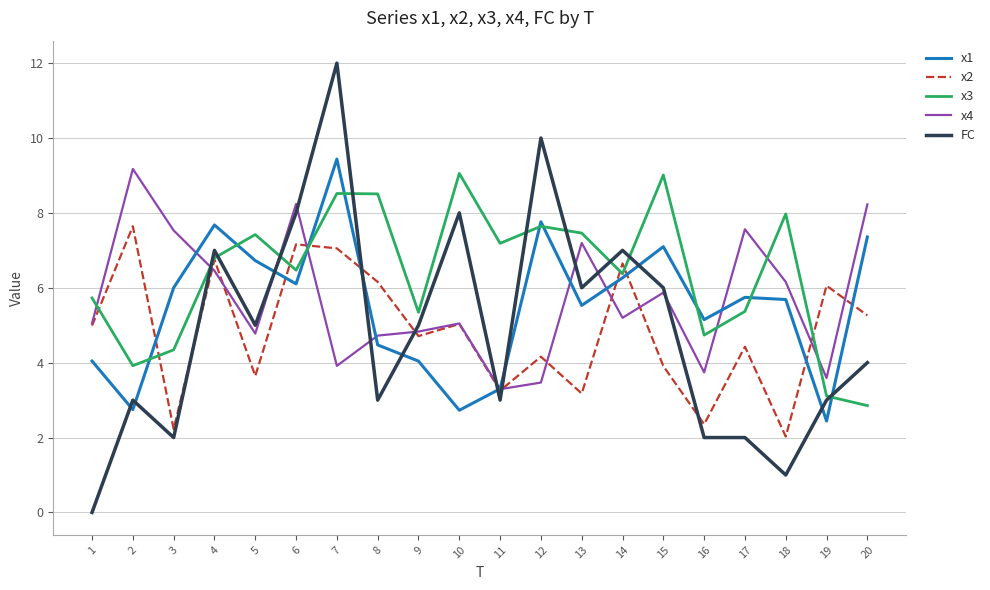

At which label does x1 first exceed 5?

3